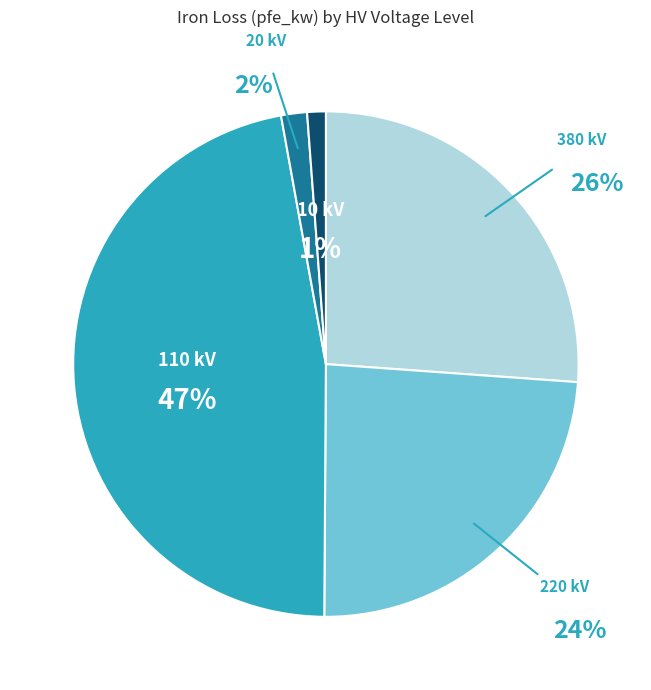

What portion of the pie excludes 220?

76.0%